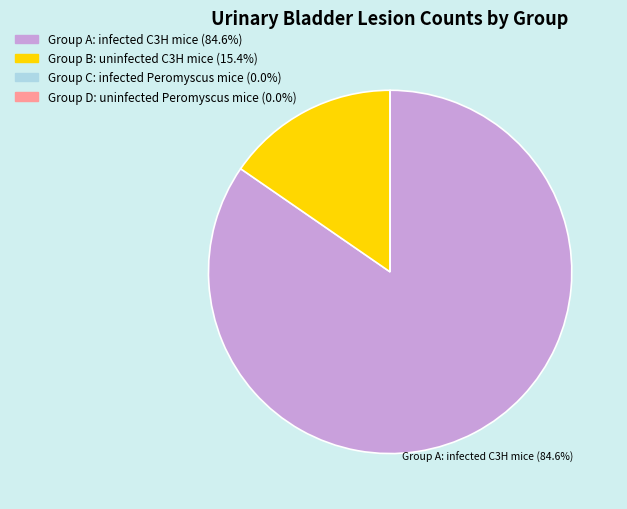

Is there a majority slice in this chart?

Yes